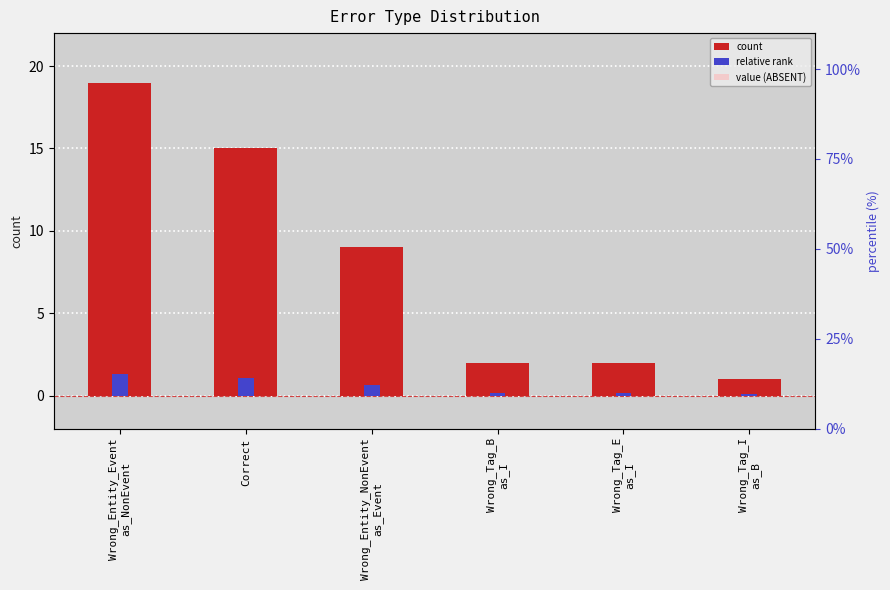

Reading left to right, list all the values displayed in this chart.

count: 19.0	15.0	9.0	2.0	2.0	1.0
relative rank: 1.3	1.1	0.6	0.1	0.1	0.1
value (ABSENT): 9.5	7.5	4.5	1.0	1.0	0.5